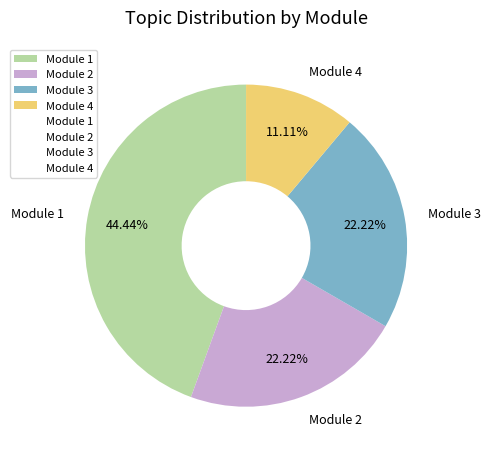

To the nearest percent, what is the difference between the Module 1 and Module 2 slice percentages?

22%